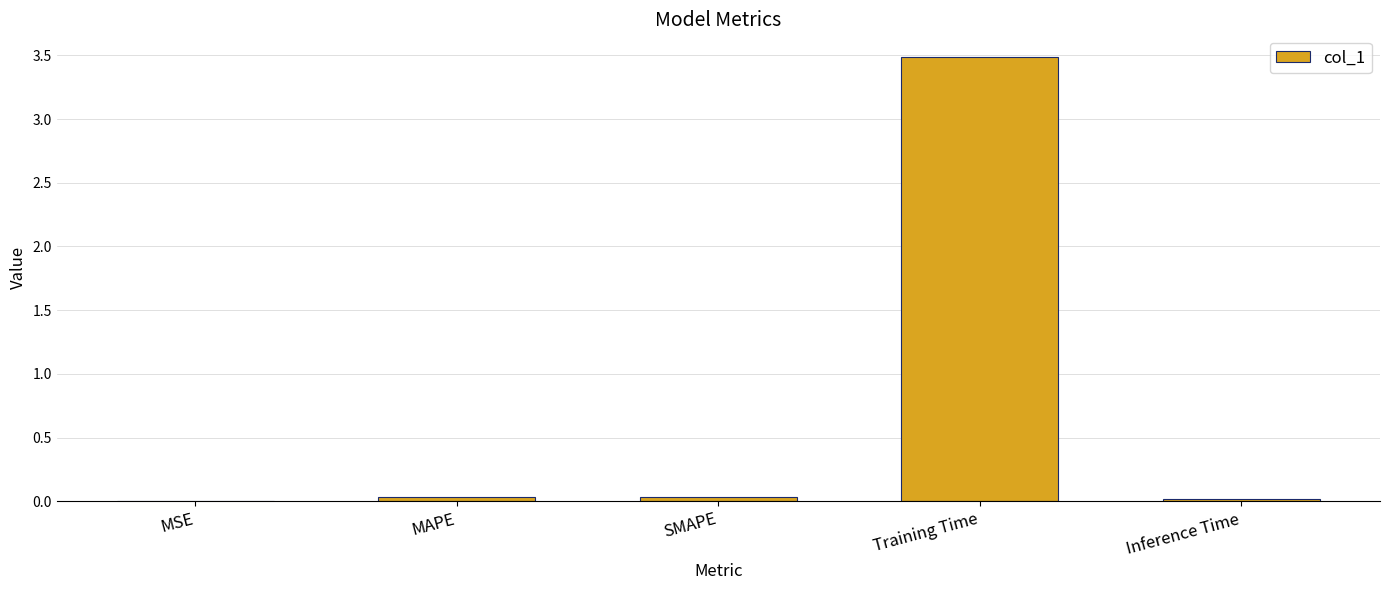

How many categories are shown in the chart?

5